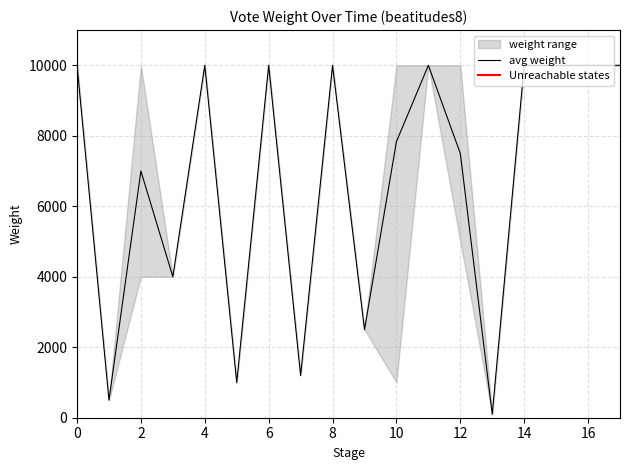

What is the maximum value for avg weight?

10000.0